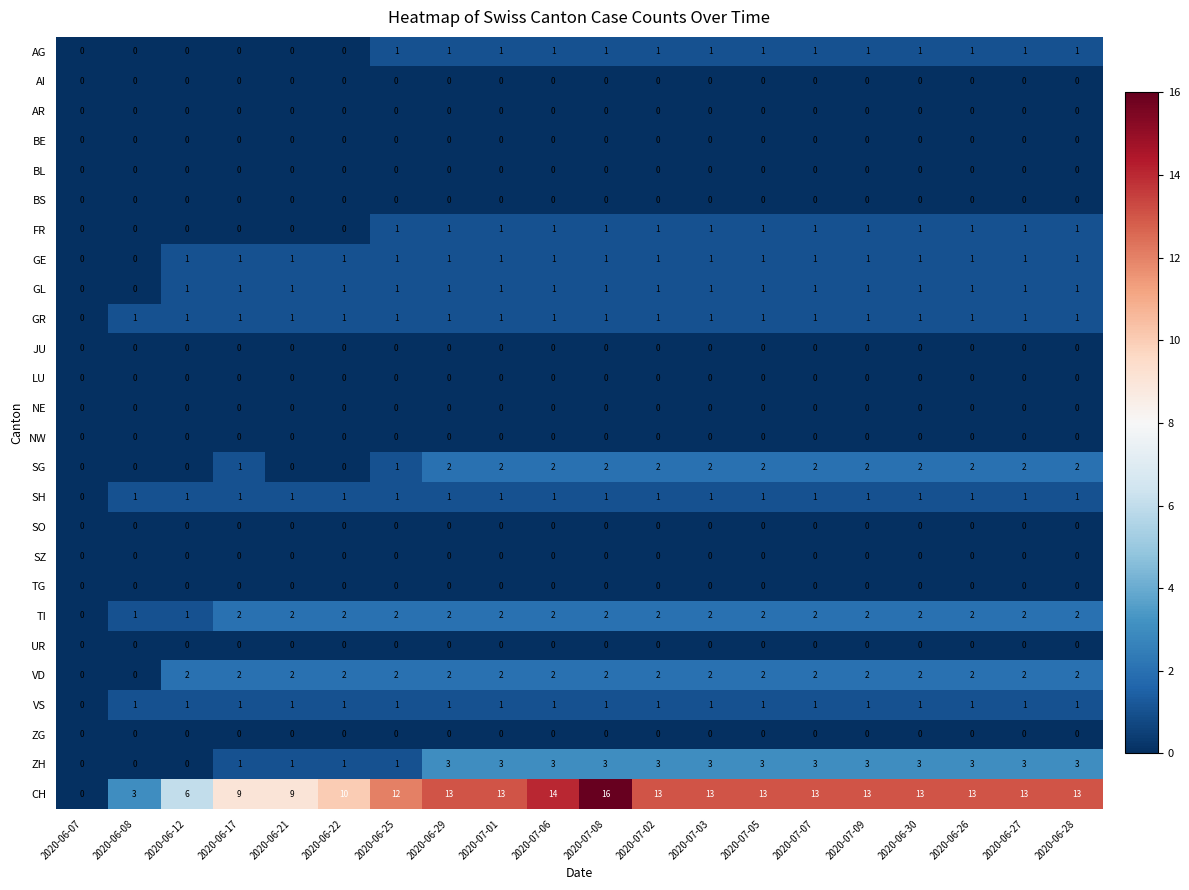

The value of BE at 2020-07-09 is 0. True or false?

True